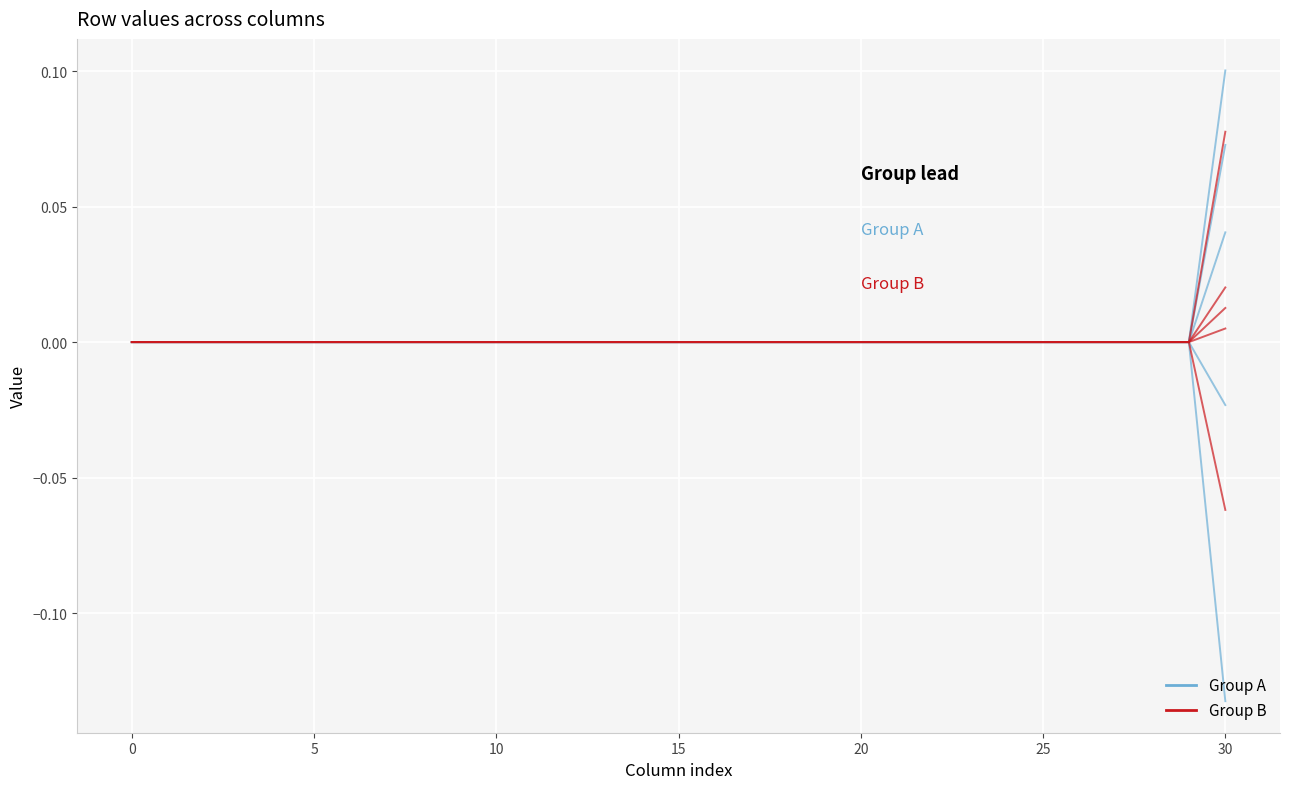

Is it true that row_5 equals -0.0 at 29?

False